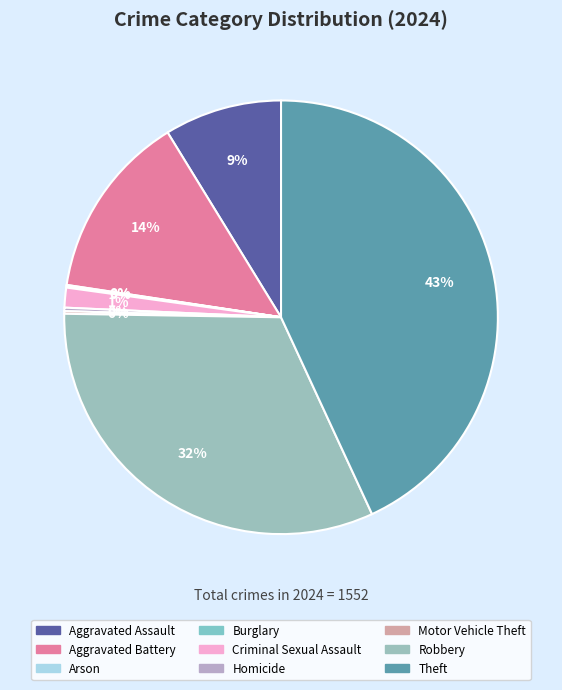

Approximately how many times larger is the value at Motor Vehicle Theft compared to Arson?

3.0